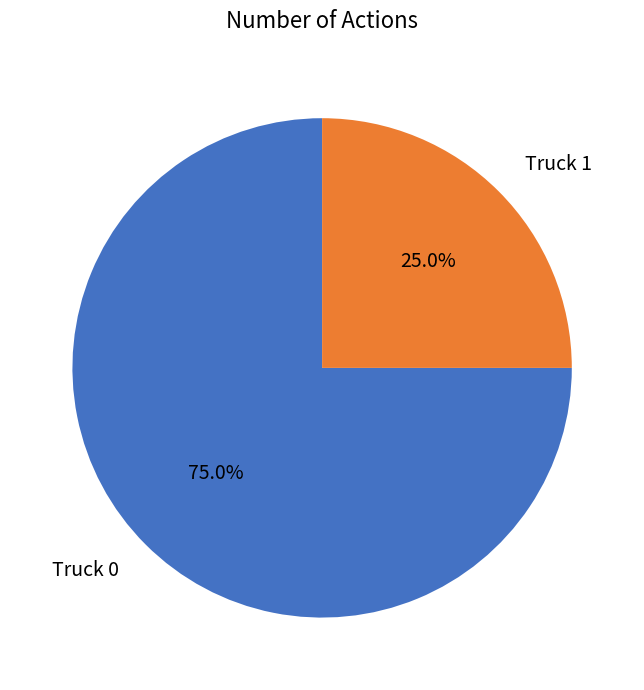

What percentage is the Truck 0 slice, to the nearest percent?

75%